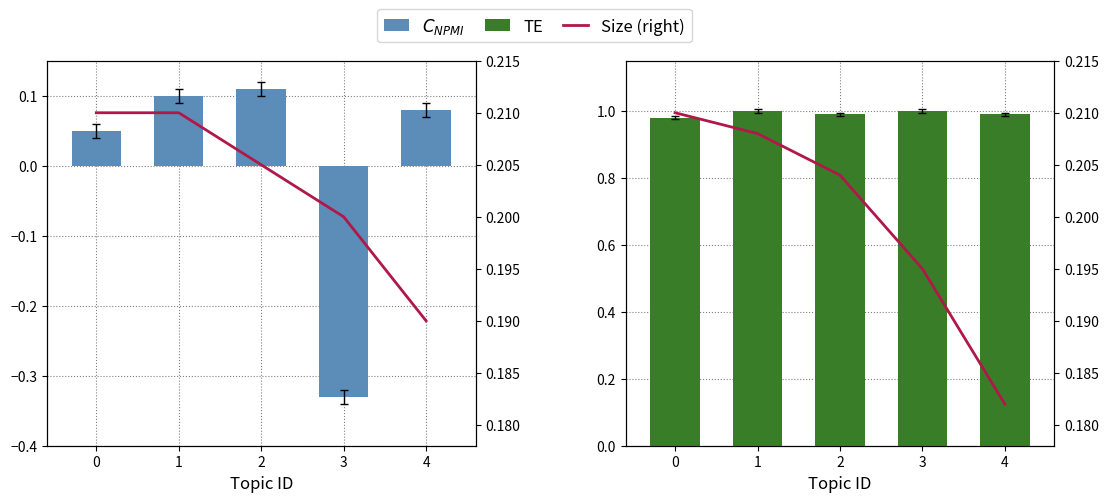

The TE series shows 1.5 at 1. True or false?

False